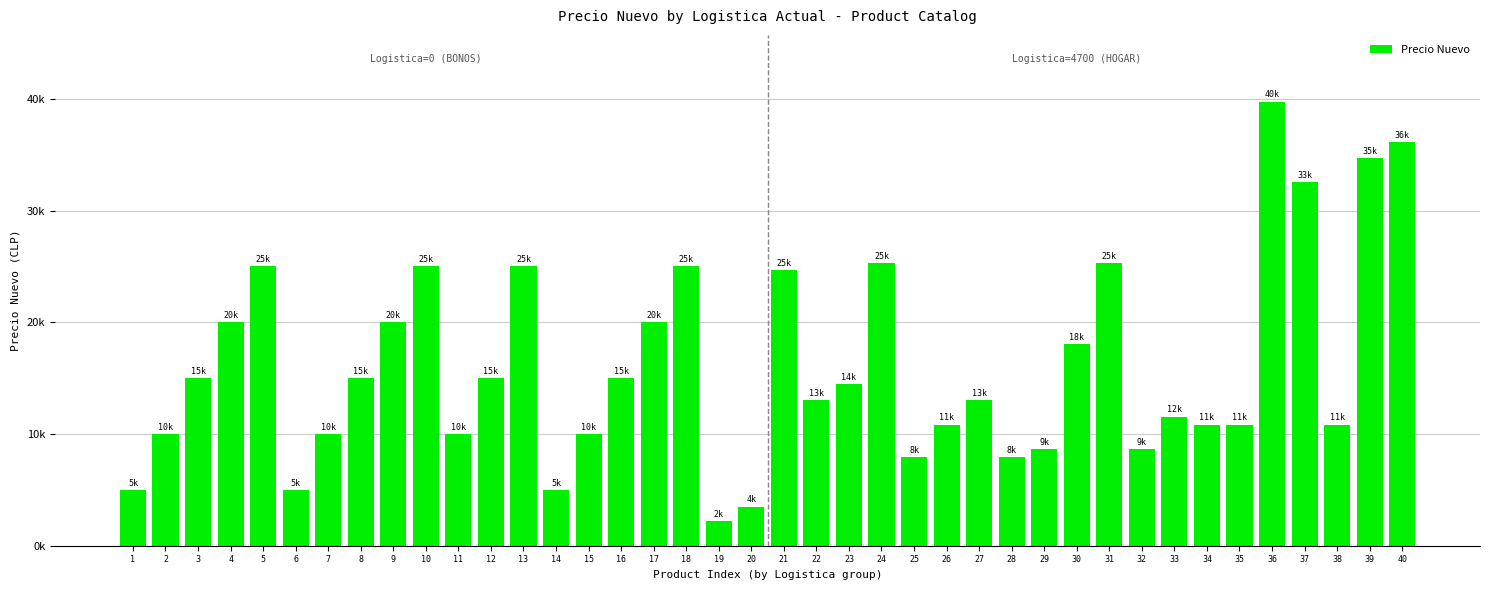

True or false: the data shows 10000 at 11.

True